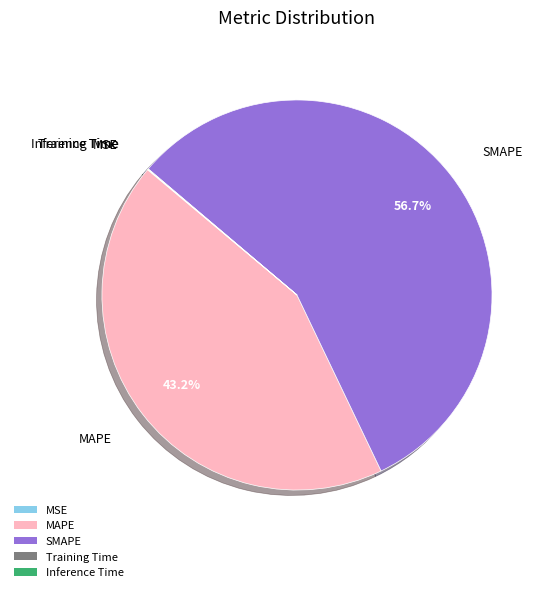

What percentage is NOT represented by MAPE?

56.8%